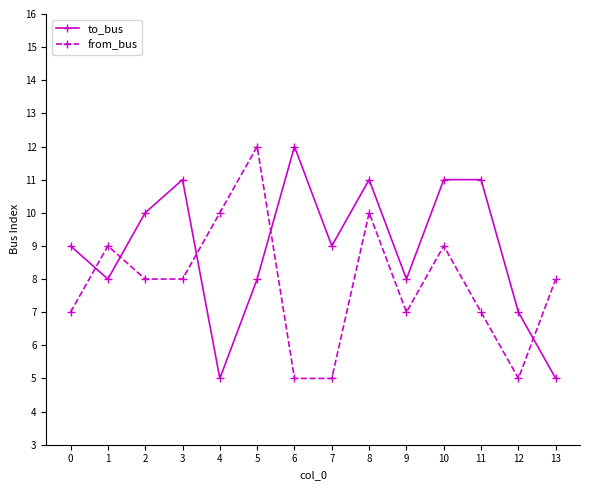

List the series in order of their overall mean, lowest first.

from_bus, to_bus